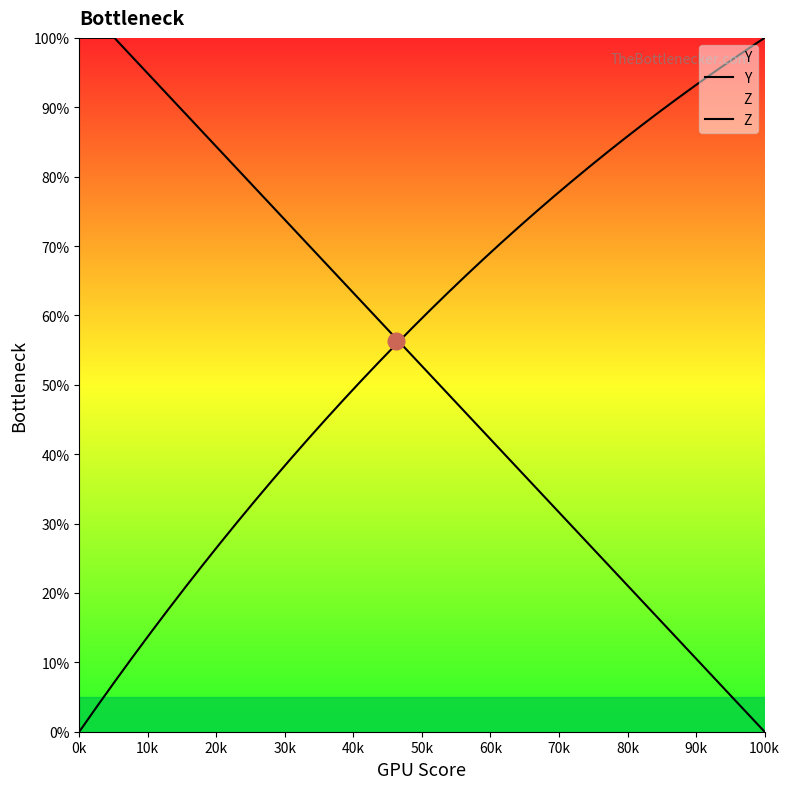

The Z series shows 69.1 at 16. True or false?

False